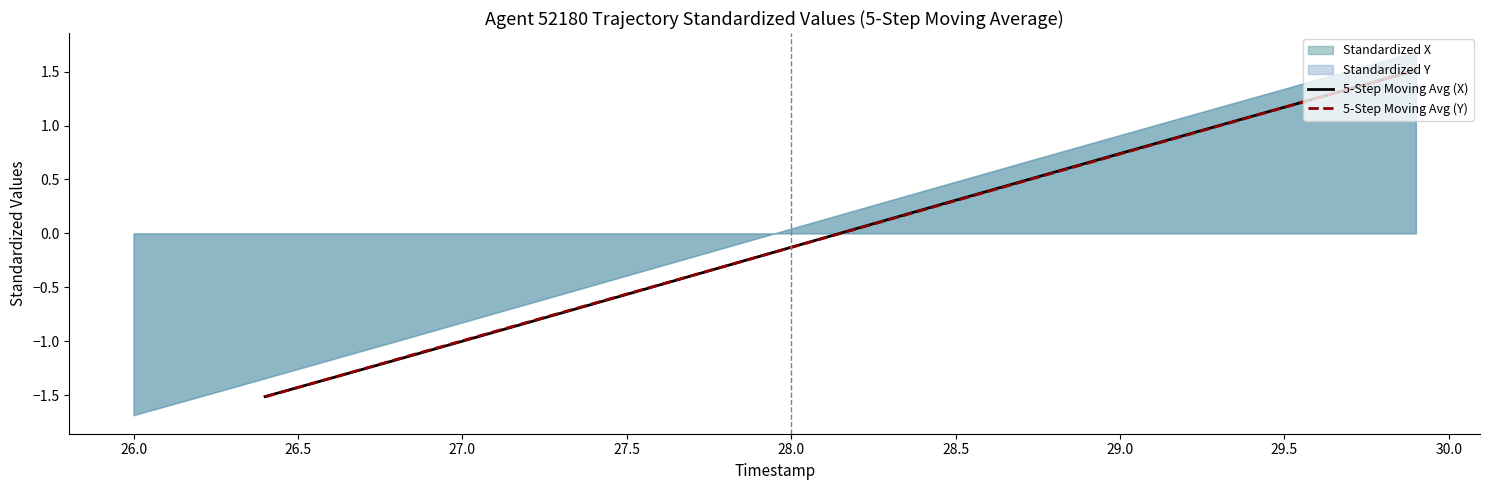

Which series ends up on top after the final intersection of 5-Step Moving Avg (X) and 5-Step Moving Avg (Y)?

5-Step Moving Avg (Y)